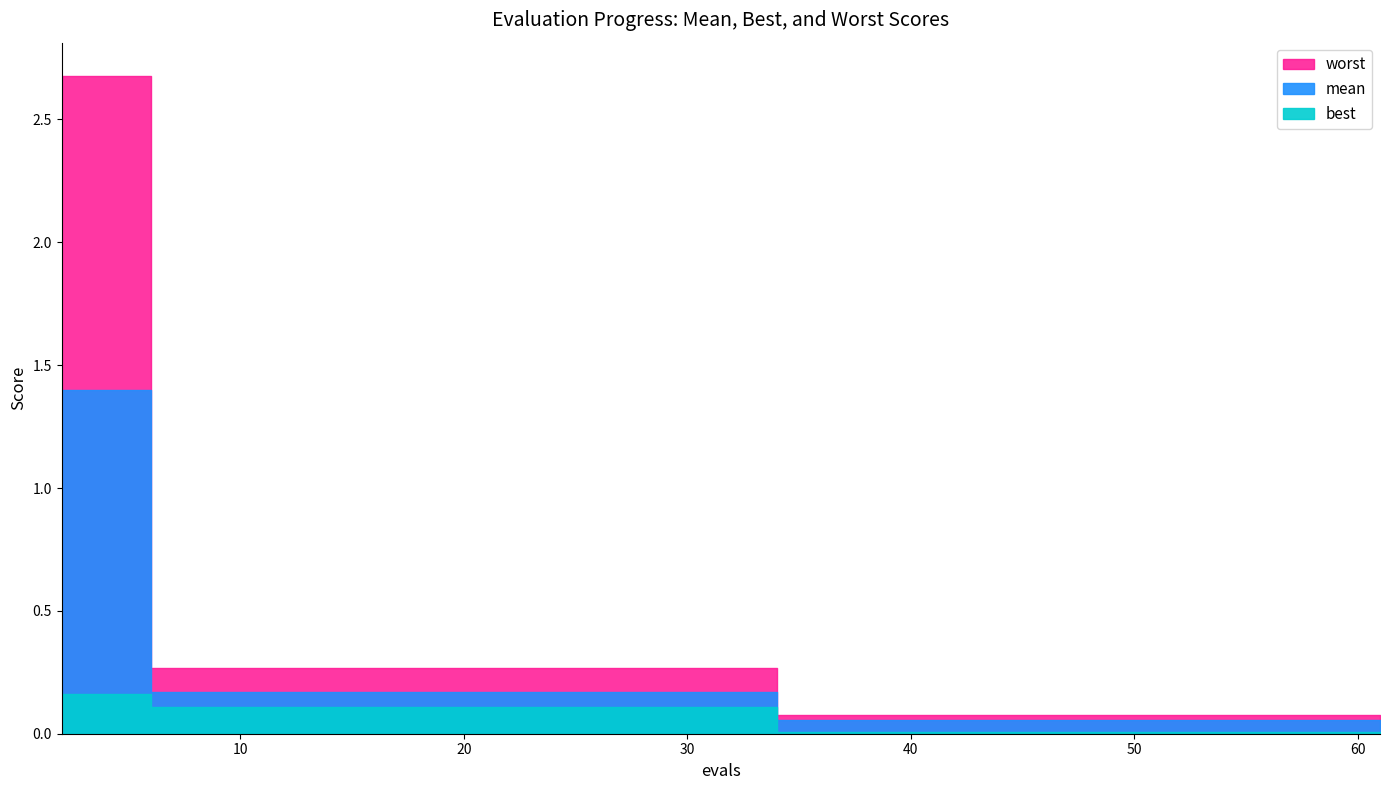

What are all the series names shown in the legend?

mean, best, worst